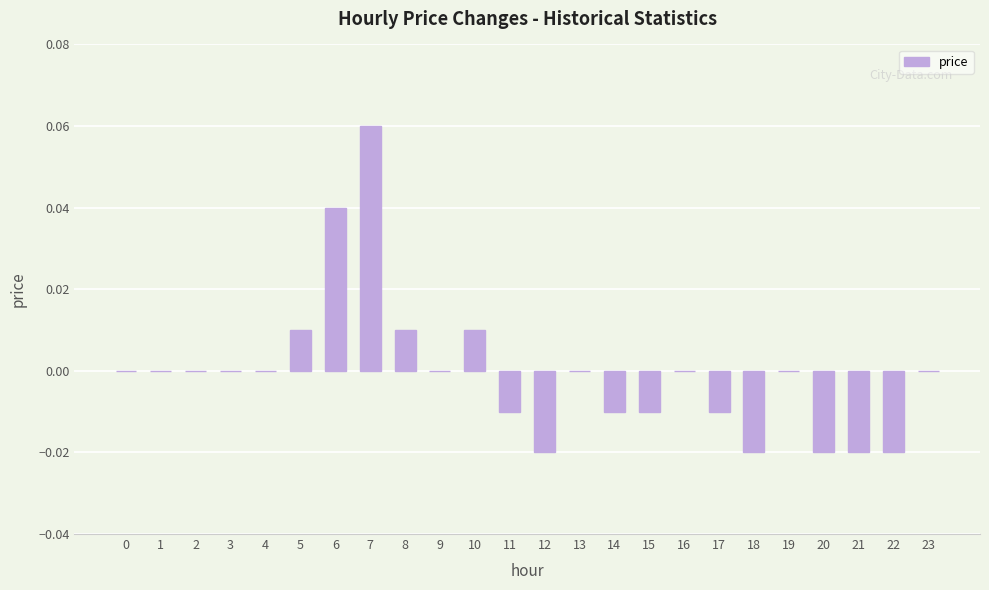

Which has a higher value, 16 or 17?

16